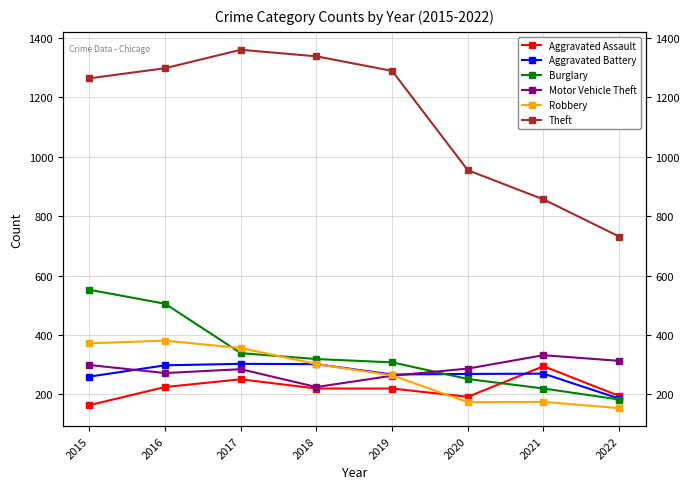

At 2016, list the series in order from largest to smallest.

Theft, Burglary, Robbery, Aggravated Battery, Motor Vehicle Theft, Aggravated Assault